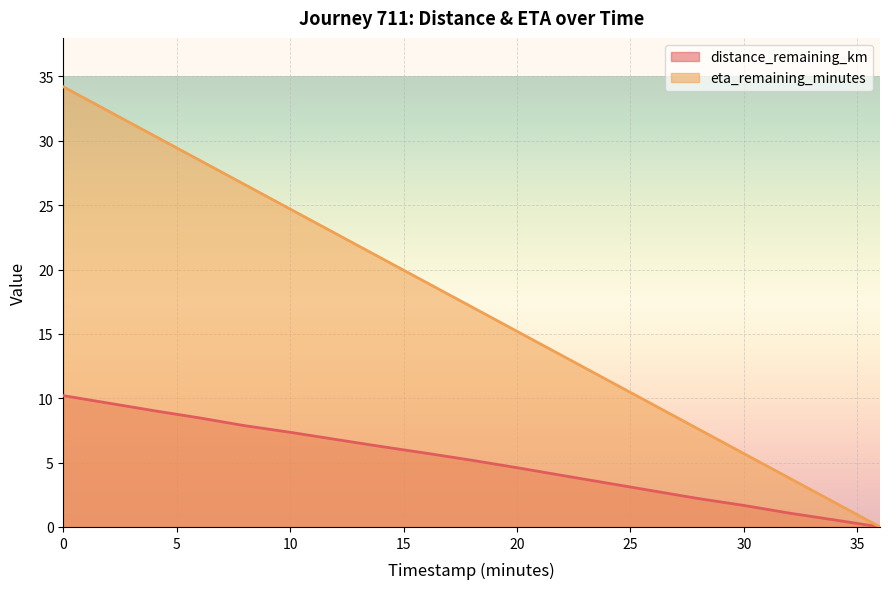

Does the chart display data point markers on the line(s)?

No